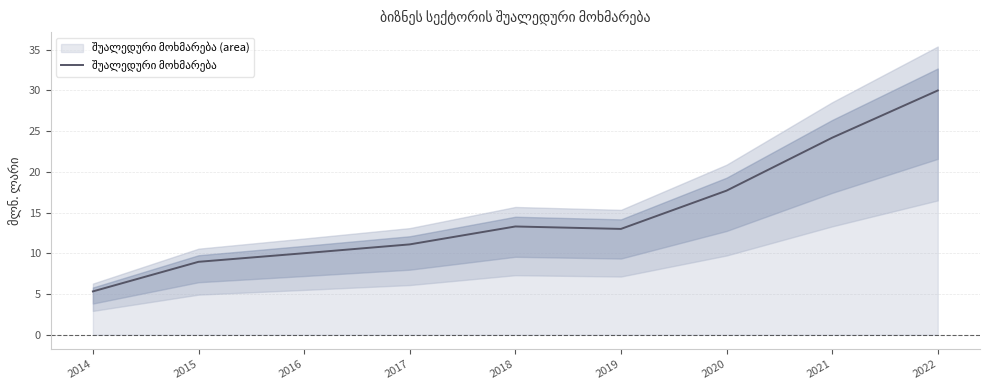

Is it true that the value at 2015 is 14.5?

False